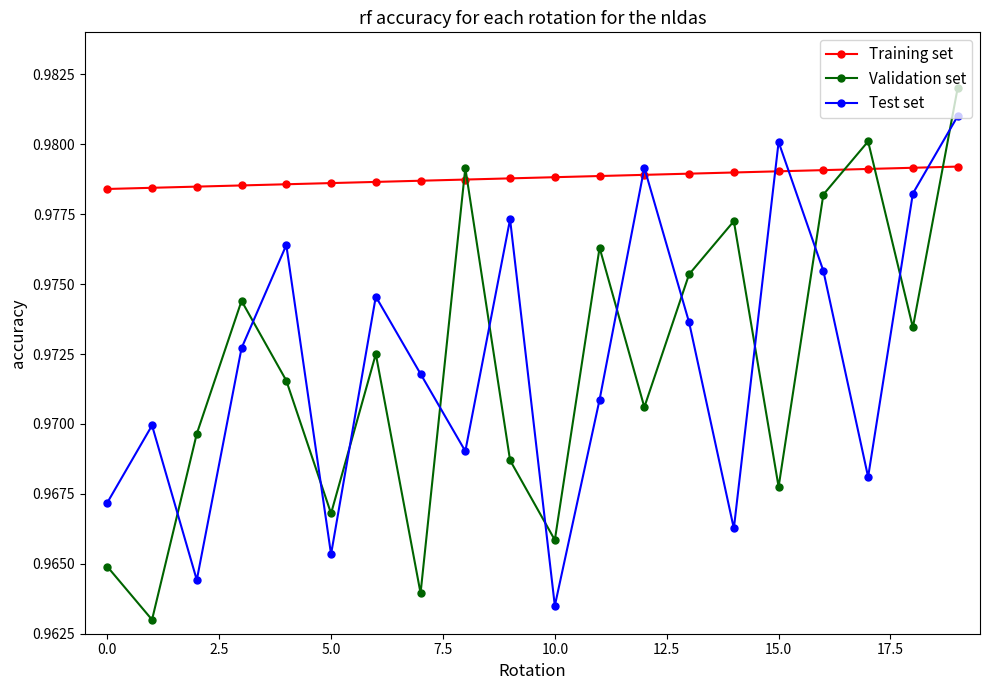

How many distinct data groups are displayed?

3